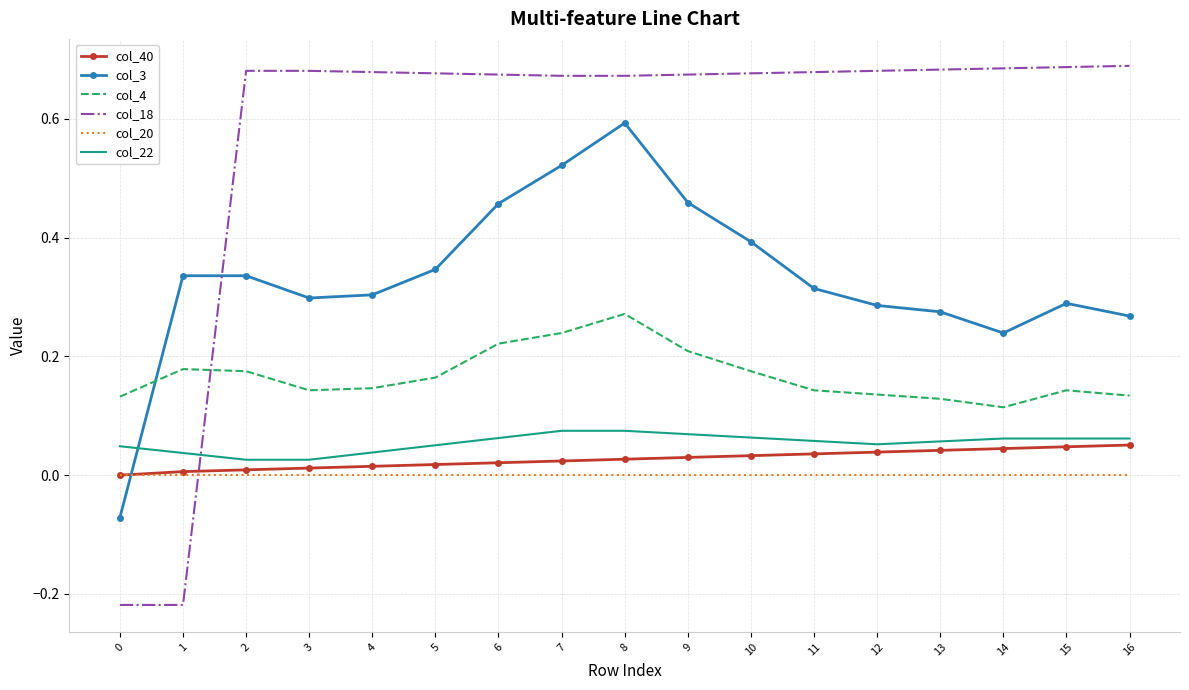

At which category is the sum across all series the highest?

8